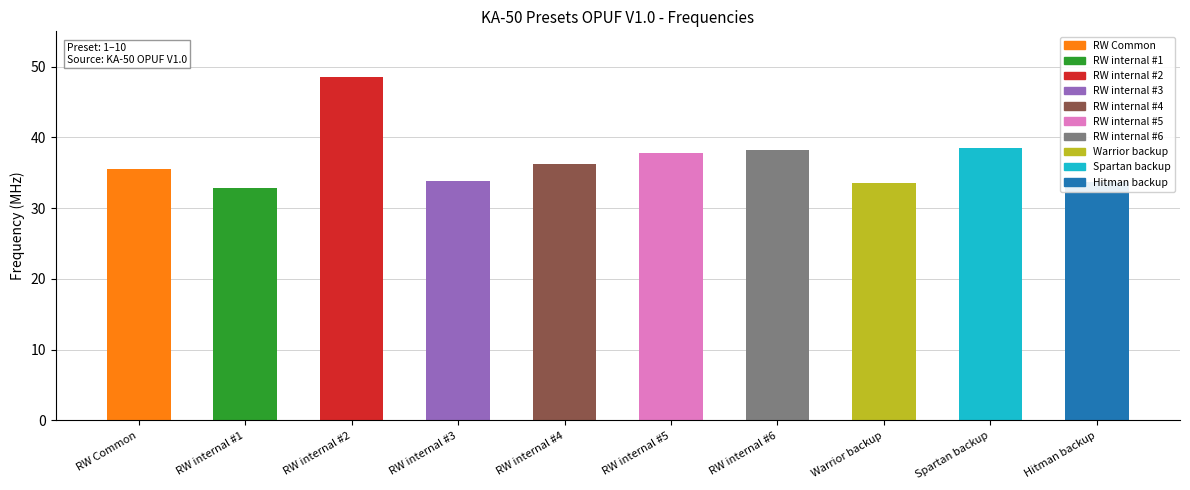

Where does the data first go above 36?

RW internal #2